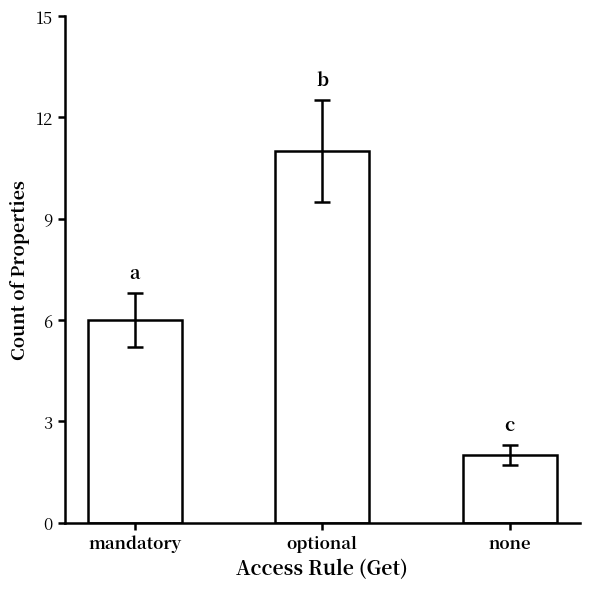

Count the number of data series in this chart.

1